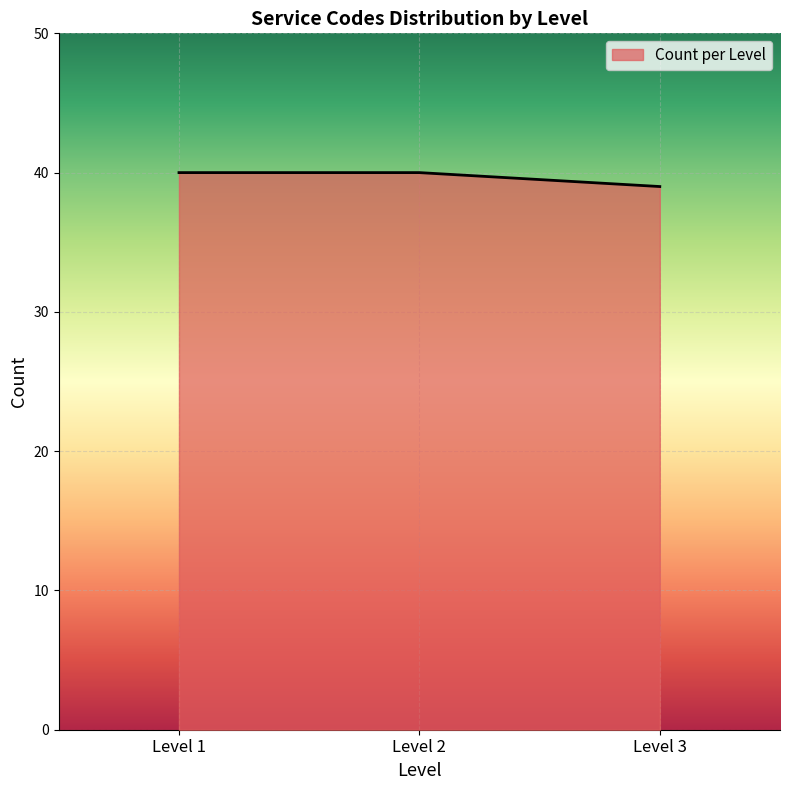

Reading right to left, list all the values displayed in this chart.

39	40	40